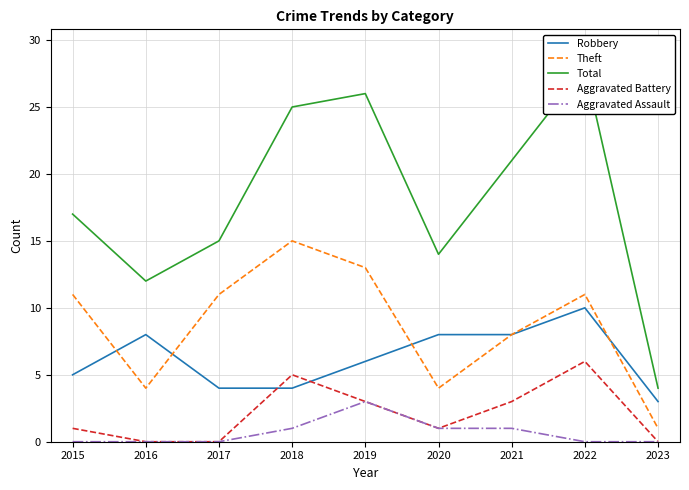

At which category does Theft reach its first local valley?

2016